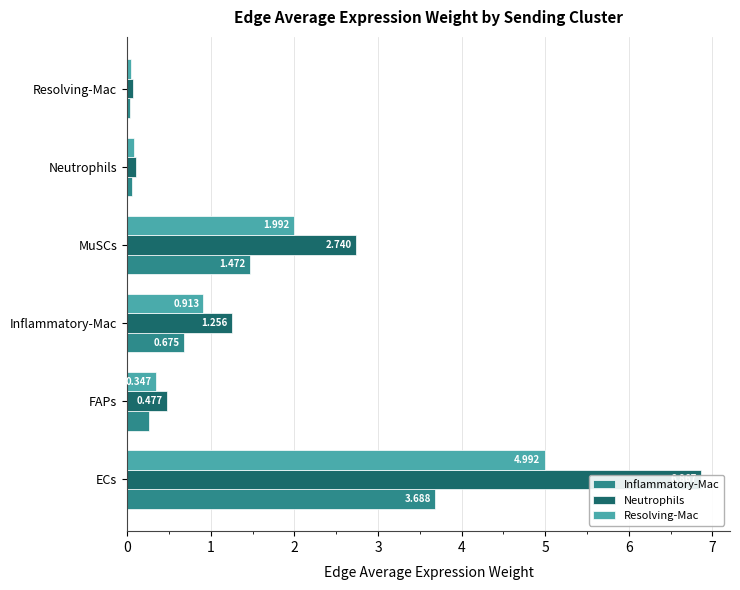

List the labels in order of Neutrophils value, smallest first.

Resolving-Mac, Neutrophils, FAPs, Inflammatory-Mac, MuSCs, ECs